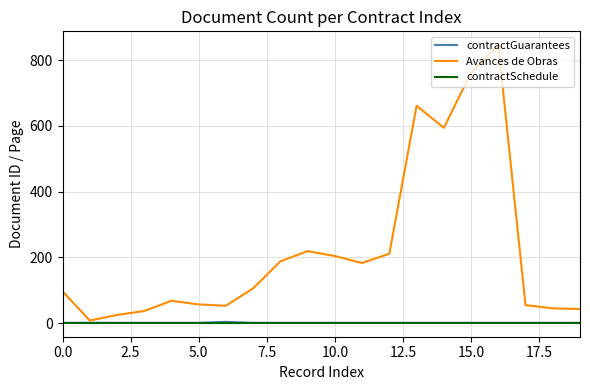

What is the maximum value shown in the chart?

845